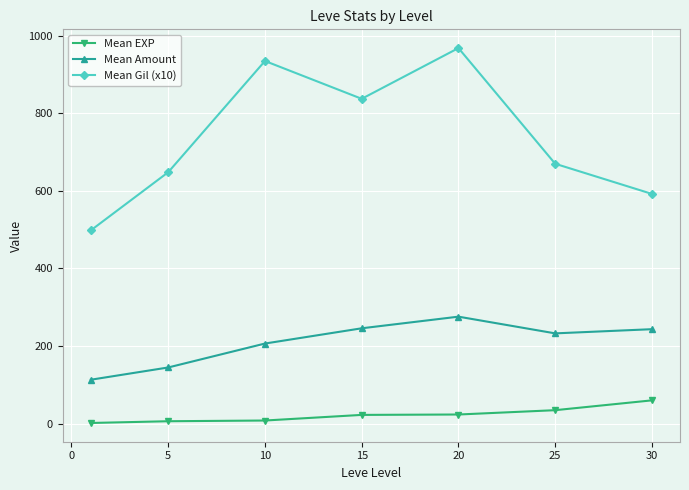

True or false: Mean Gil (x10) and Mean EXP intersect in this chart.

False